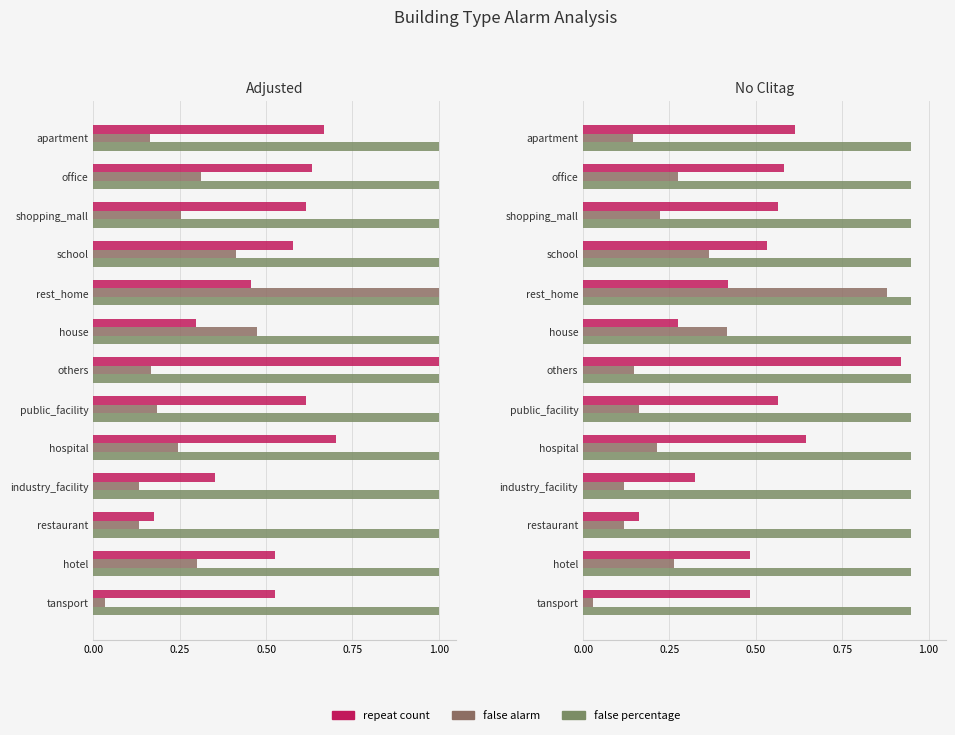

What is the difference between the maximum and minimum values in the repeat count series?

0.8